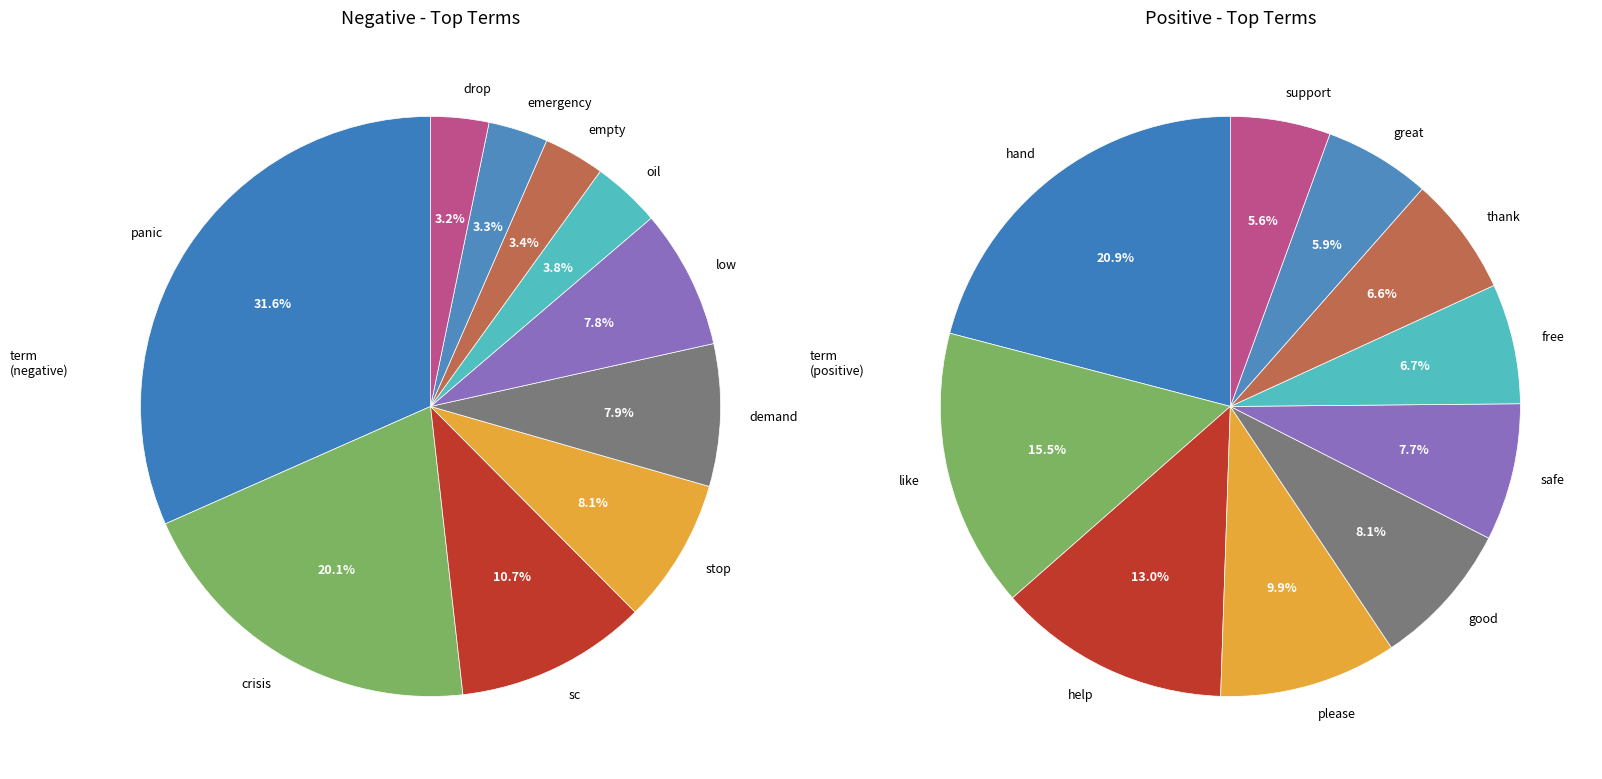

What percentage is the 5 slice, to the nearest percent?

8%